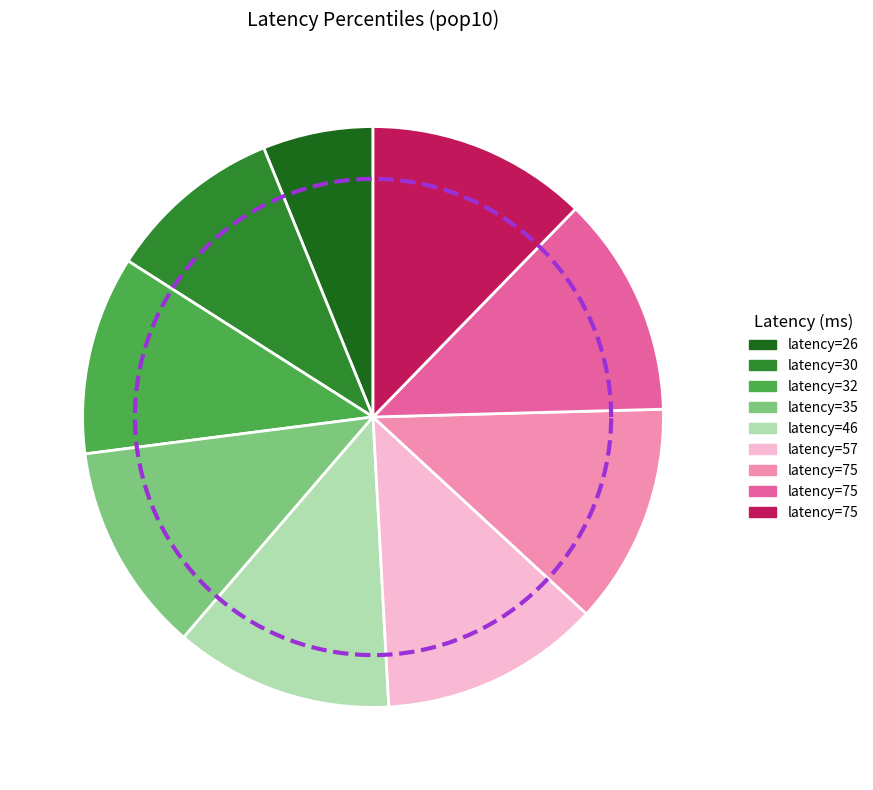

Is it true that 30 is 10% of the pie?

True